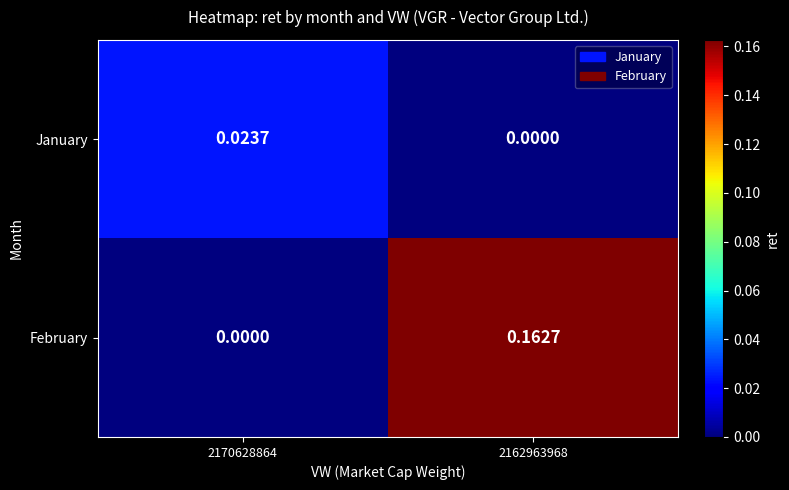

Rank the series by their average value, from highest to lowest.

February, January